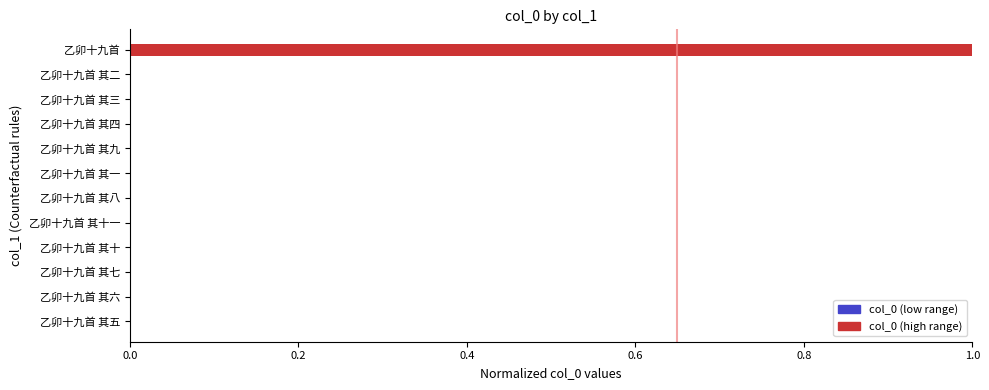

The chart shows a value of 0.0 at 乙卯十九首 其三. True or false?

True